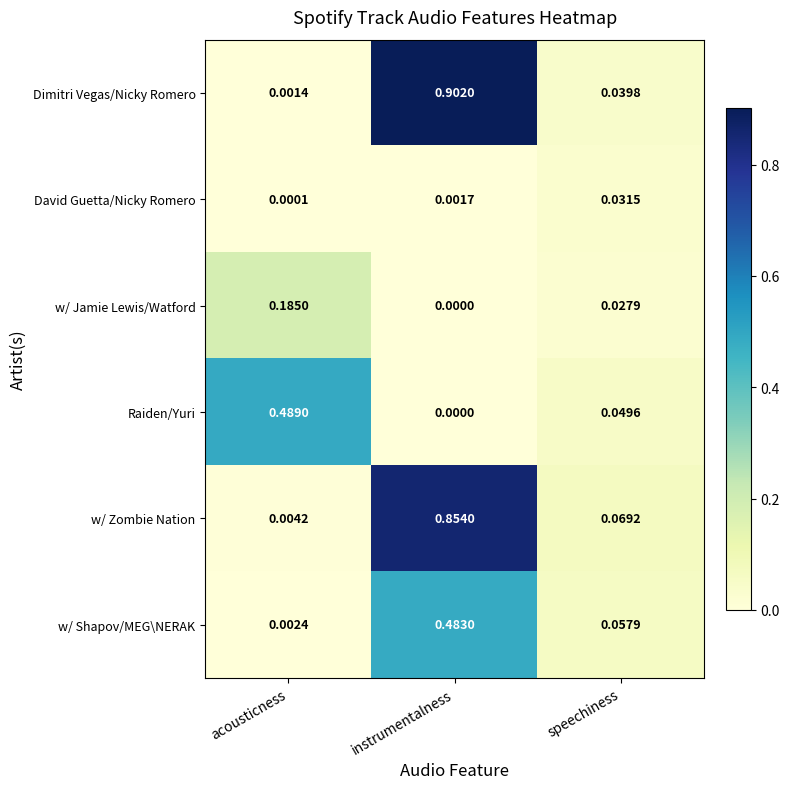

How many series are shown in this chart?

6